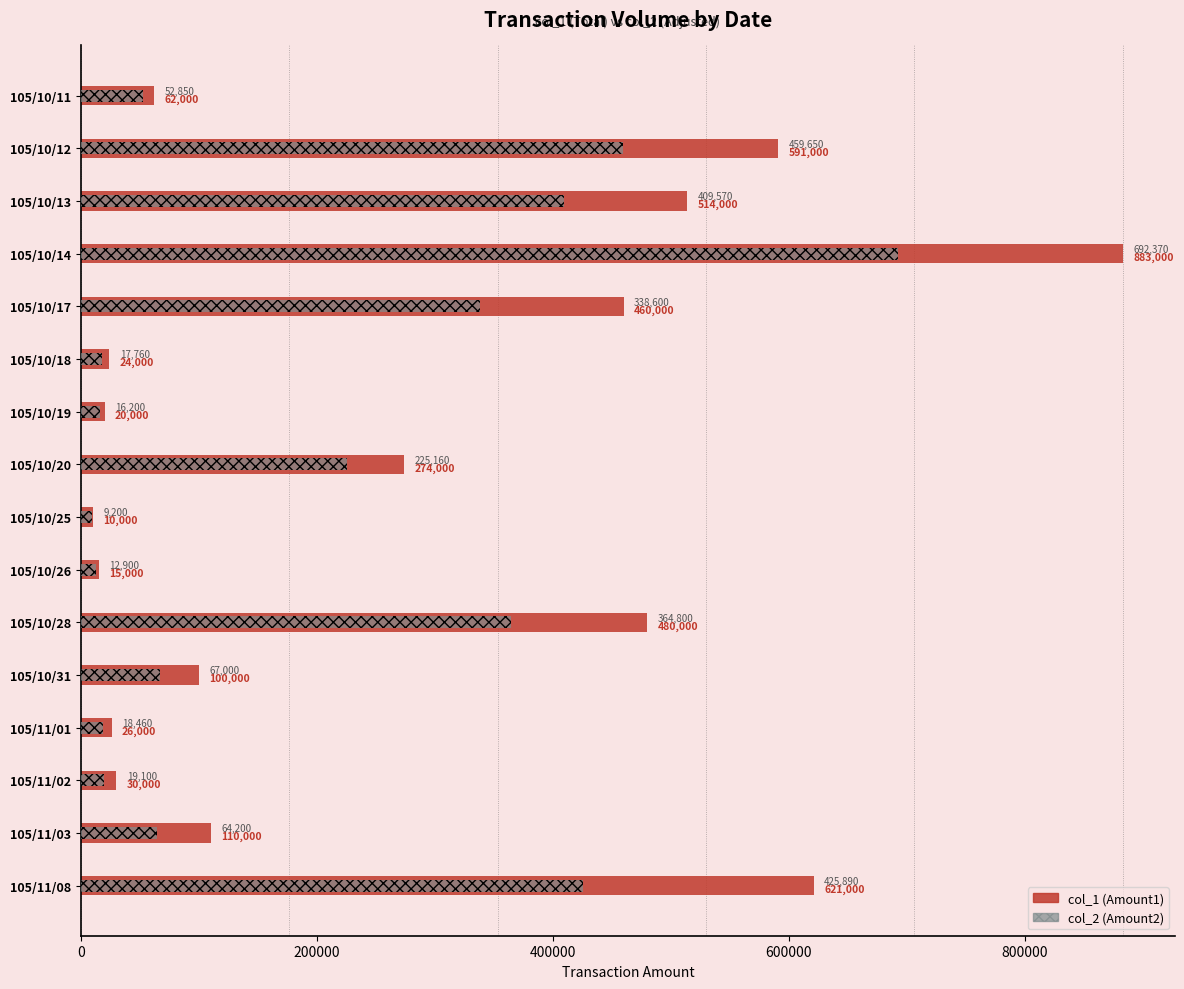

How many data points in col_1 (Amount1) are above 110000?

7